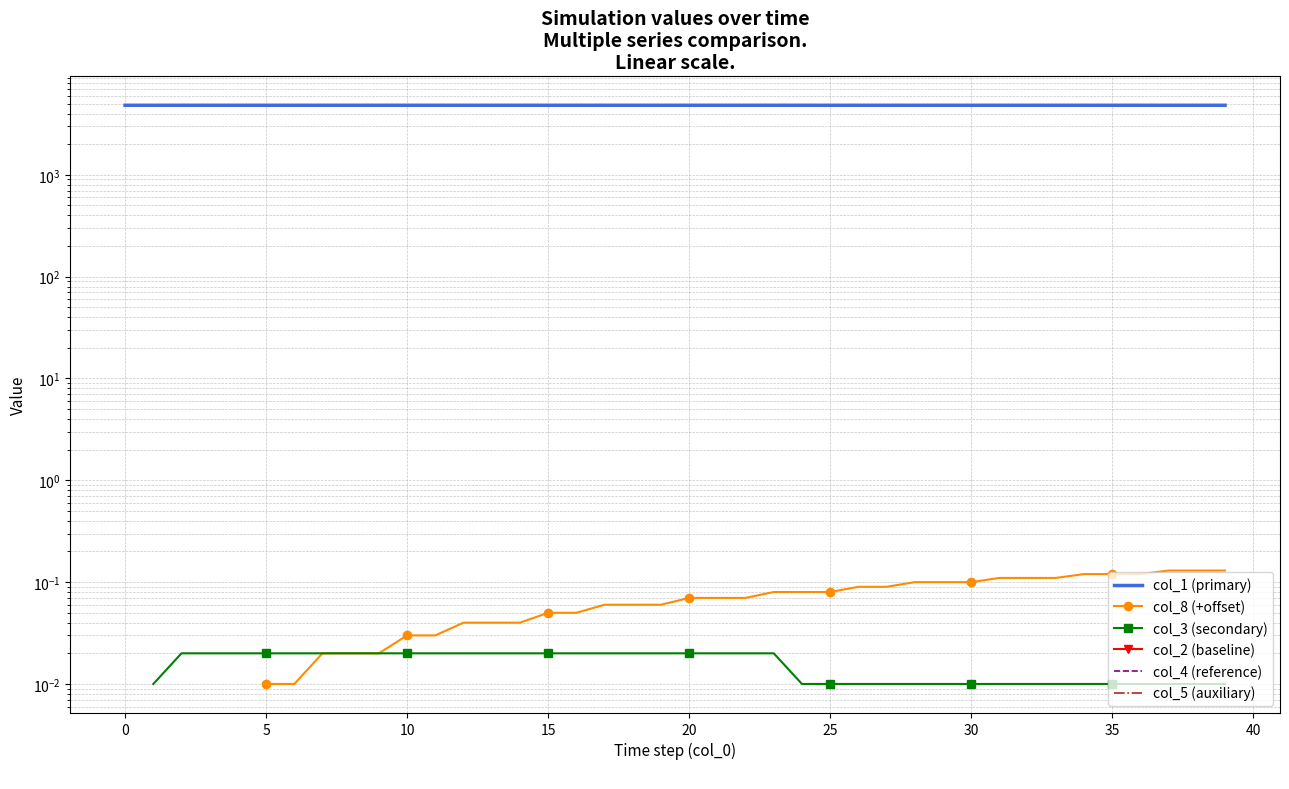

True or false: col_8 (+offset) and col_5 (auxiliary) intersect in this chart.

False